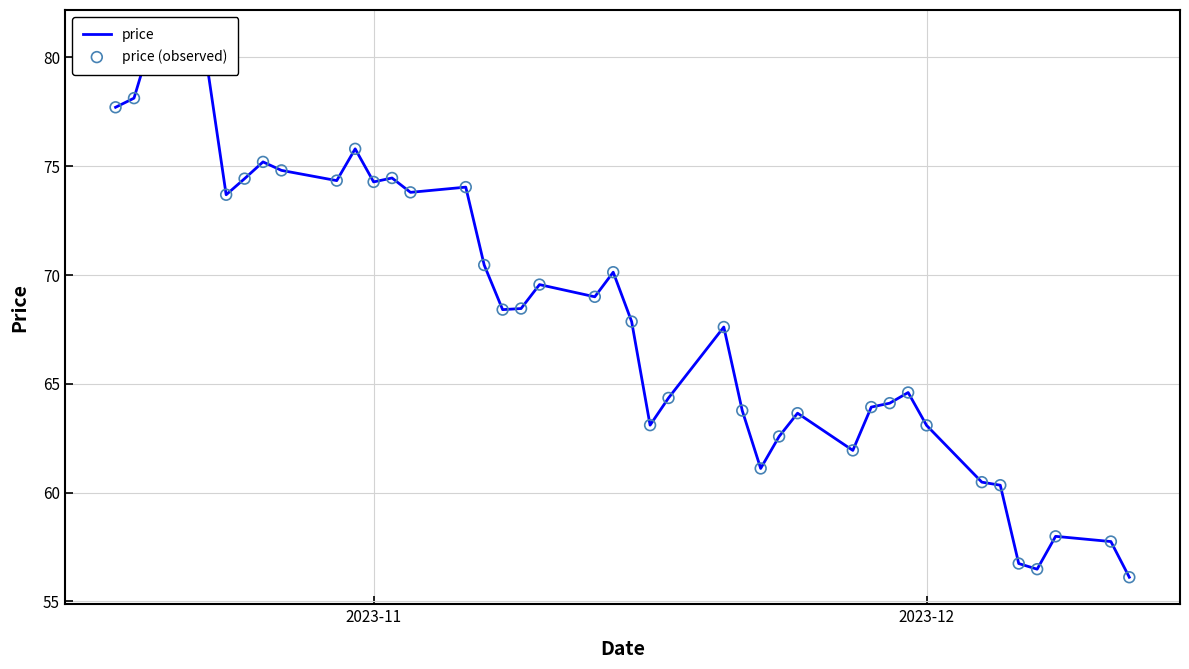

At how many categories does at least one series exceed 78?

3